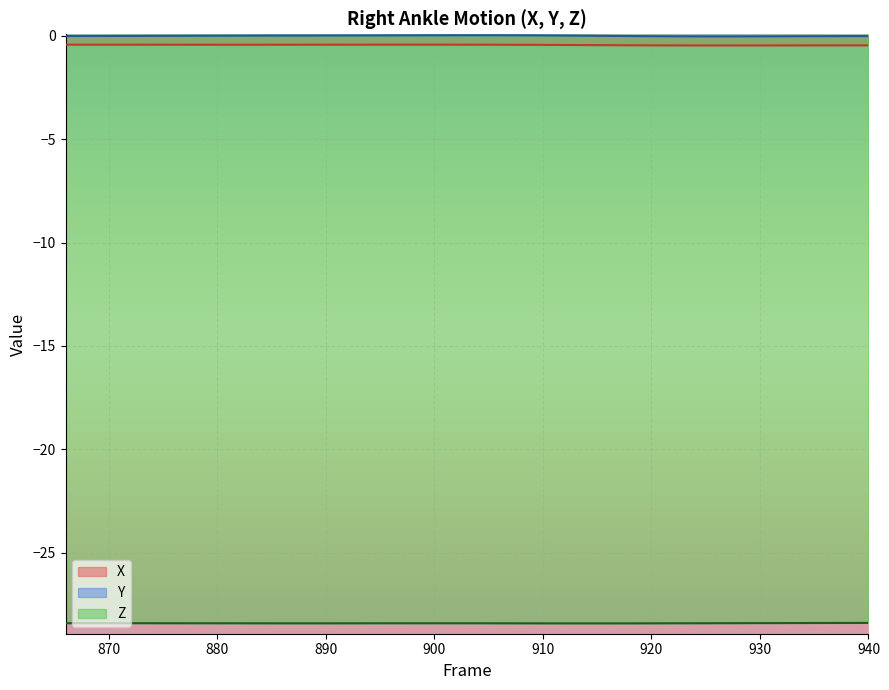

What is the minimum value for Z?

-28.4